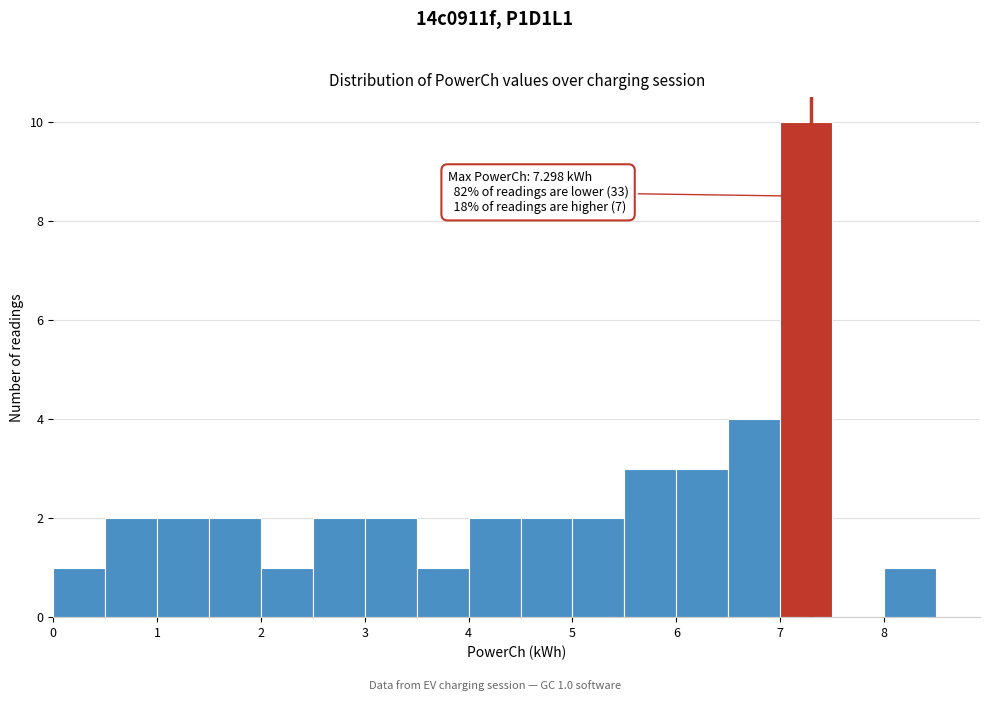

Over which range of the x-axis is the bar tallest?

7.0 to 7.5